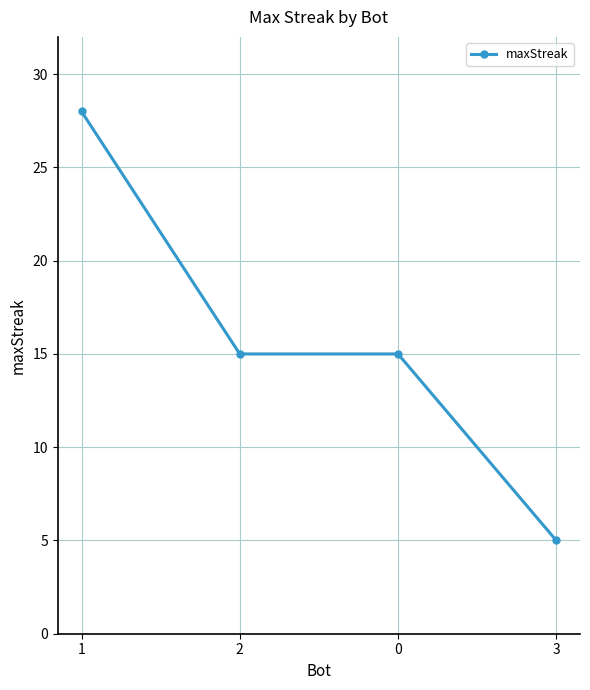

Does the chart have visible grid lines?

Yes